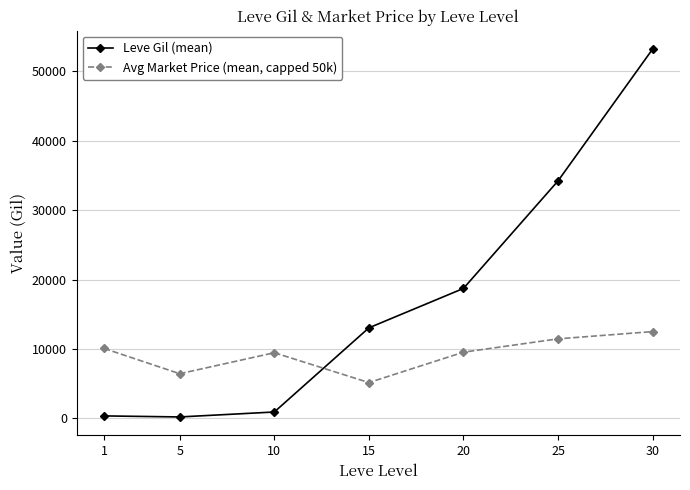

How many distinct data groups are displayed?

2